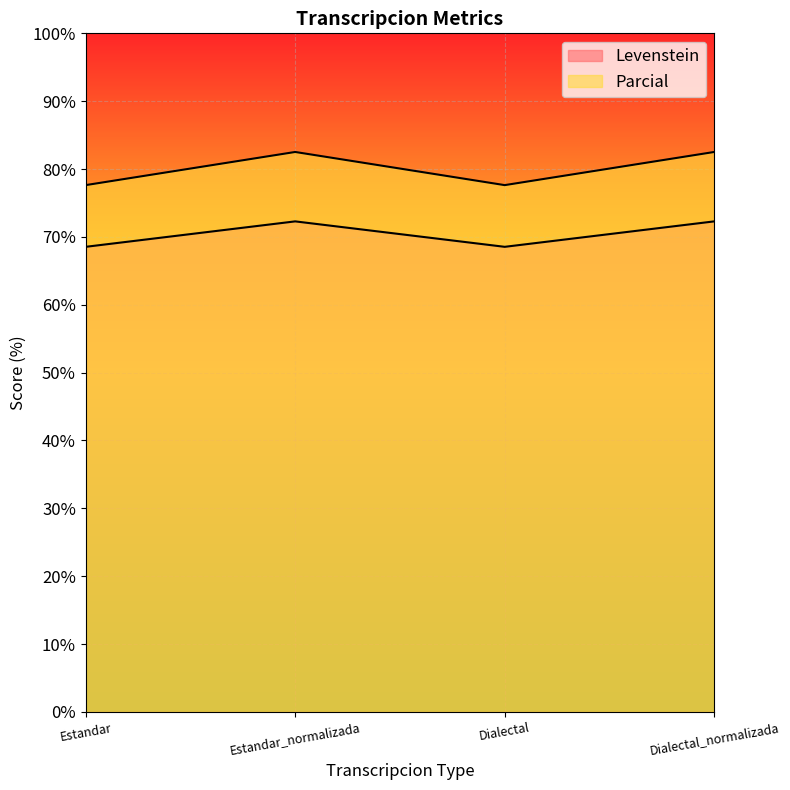

True or false: Parcial and Levenstein intersect in this chart.

False